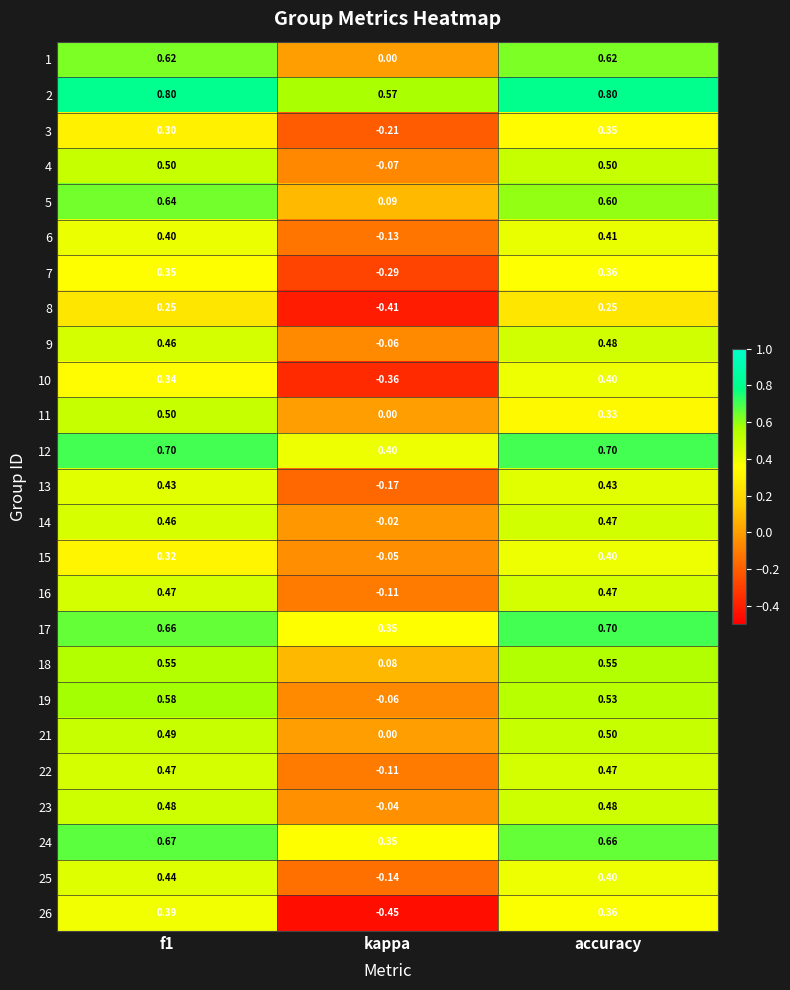

Where is 12 nearest to the value 0?

kappa